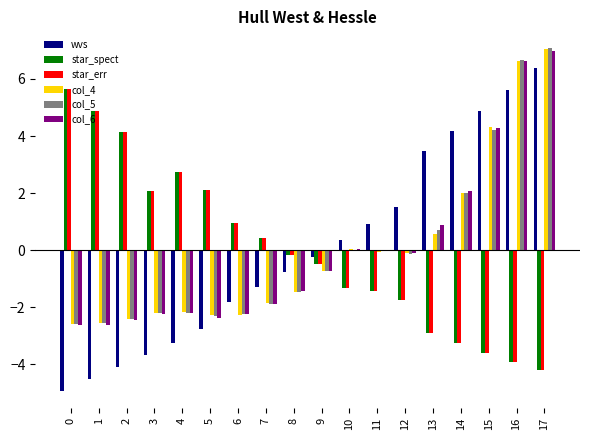

Is the value of col_5 at 16 greater than the value of col_6 at 10?

Yes